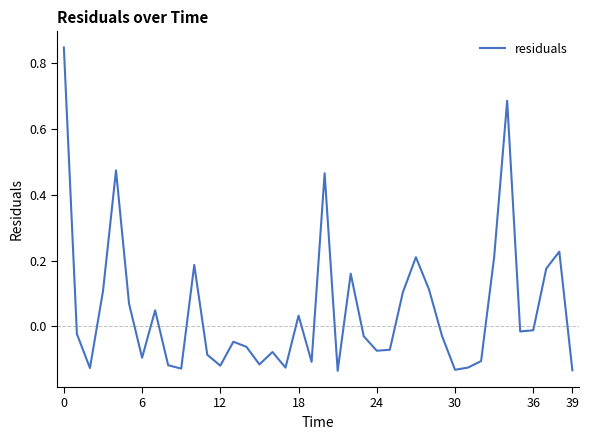

What is the difference between the maximum and minimum values?

1.0